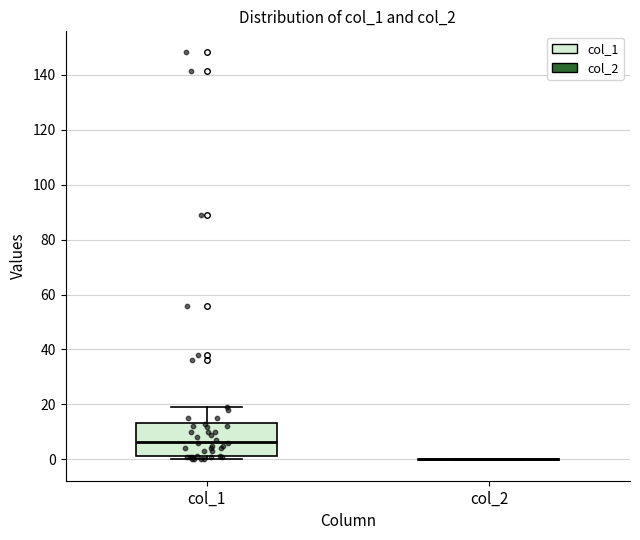

Reading left to right, read every box against the y-axis: the position of its median line, the range the box covers, and the ends of its whiskers. The values are not printed on the chart, so give them approximately, as read against the axis.

col_1: median 6, box 2 to 14, whiskers 0 to 18
col_2: box collapsed to a line at 0, whiskers 0 to 0